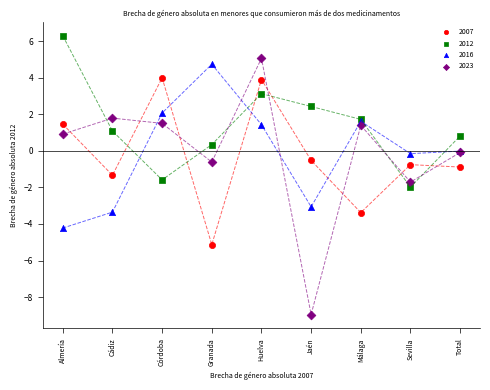

Which series reaches the minimum Y coordinate?

2023